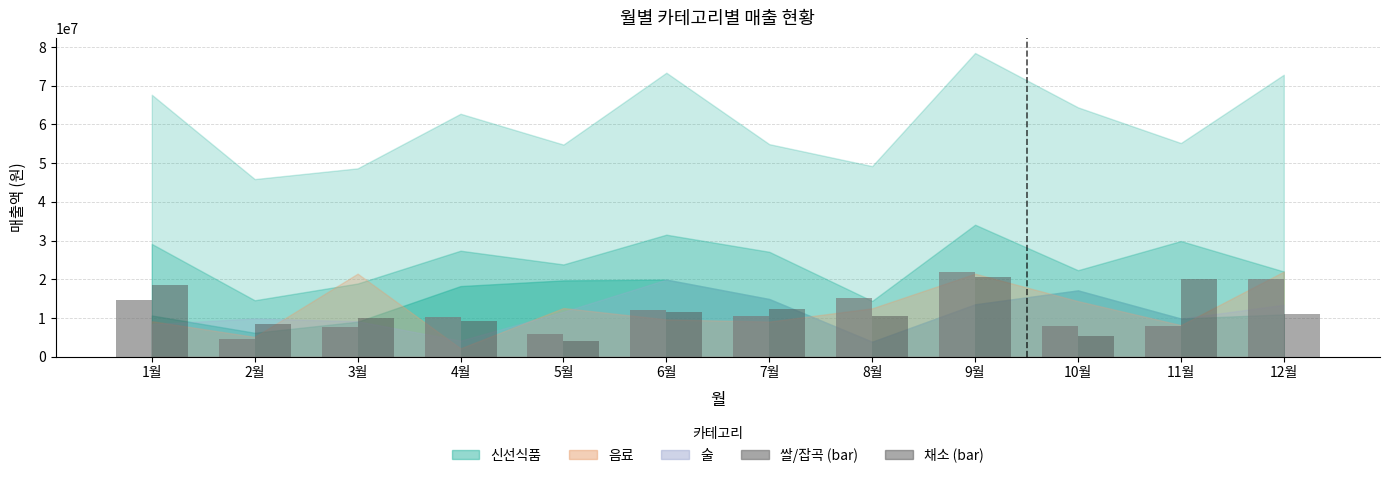

What is the total value across all series at 7월?

22750000